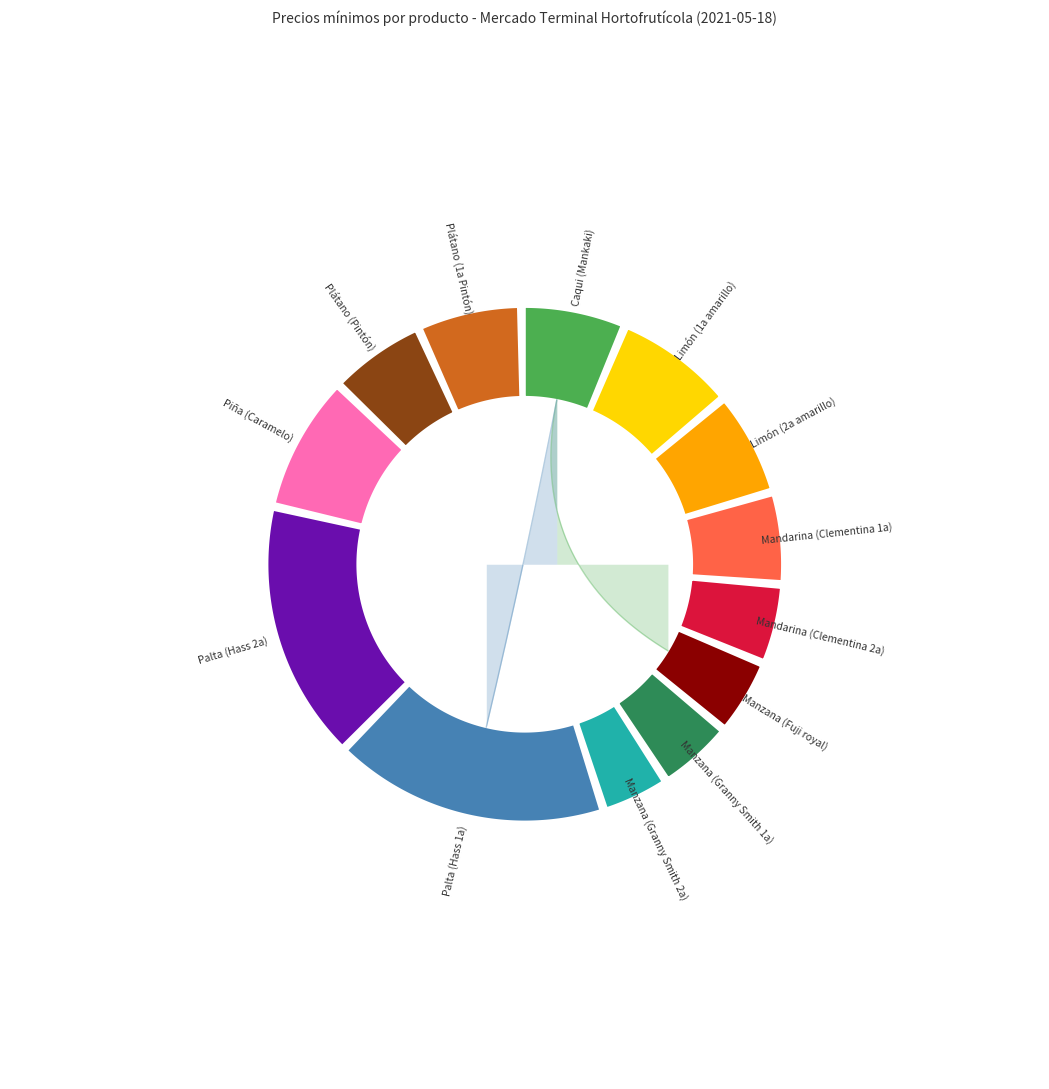

What is the largest slice in the pie chart?

Palta (Hass 1a)